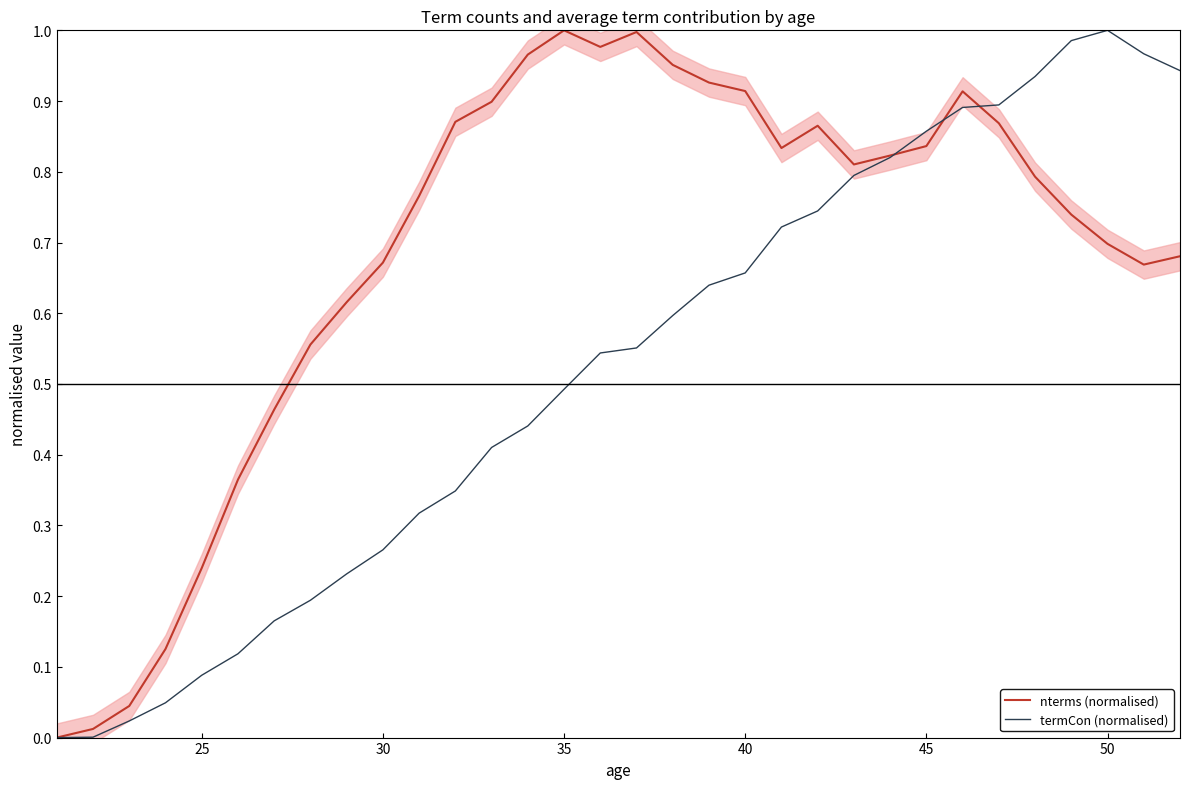

True or false: termCon (normalised) and nterms (normalised) cross at least once.

True